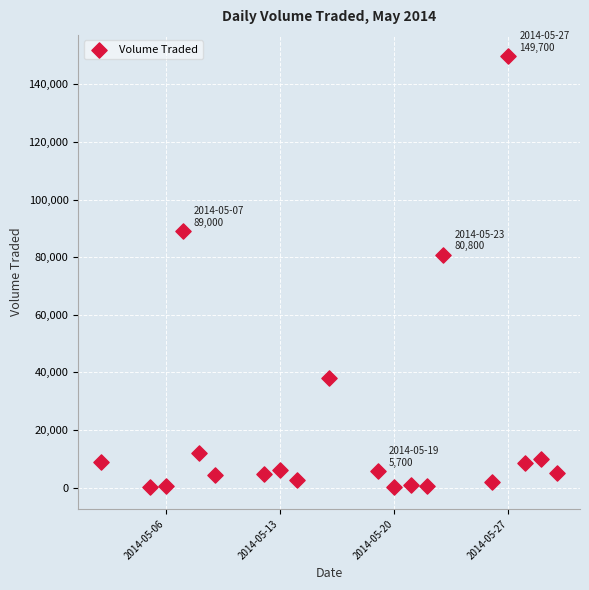

What is the range of X values (max minus min)?

28